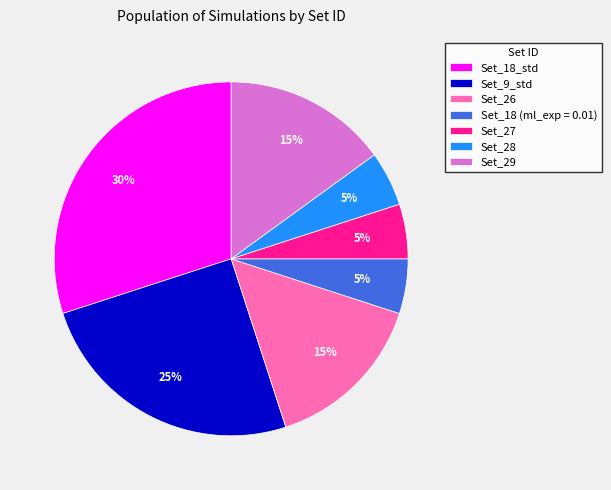

Is there any slice that represents more than half of the pie?

No